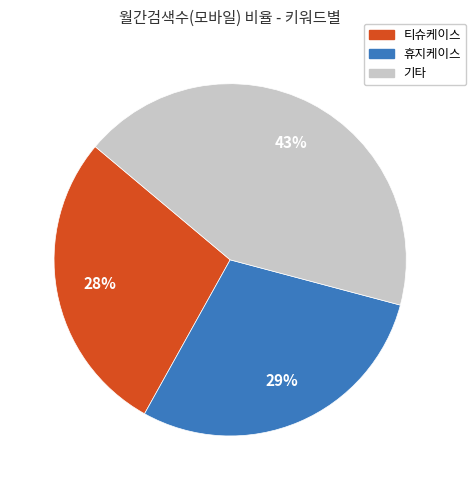

Between 기타 and 티슈케이스, which is larger?

기타